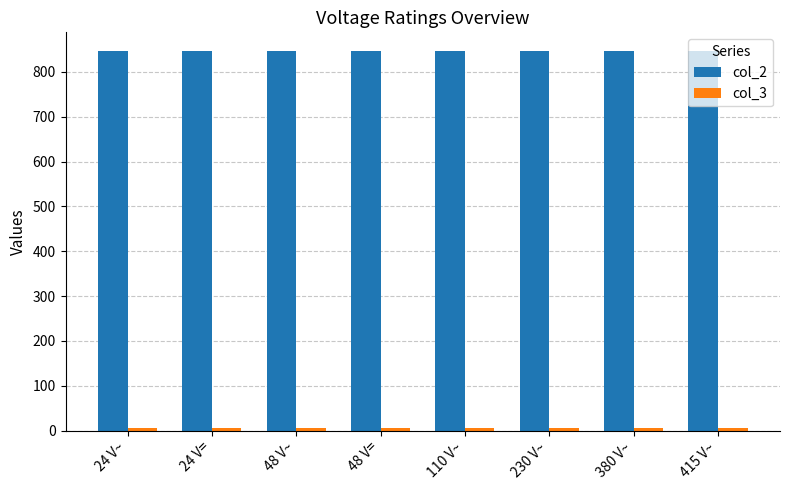

The value of col_2 at 230 V~ is 846. True or false?

True